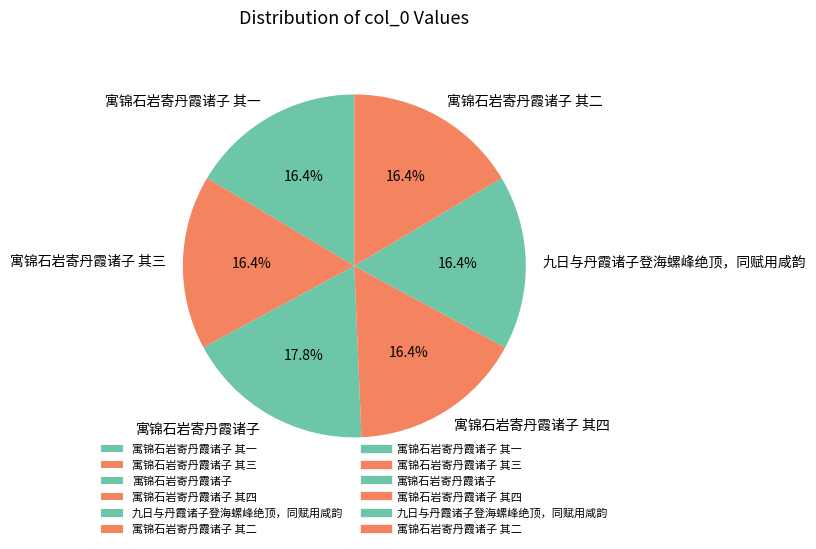

Does 寓锦石岩寄丹霞诸子 其二 represent more than half of the total?

No